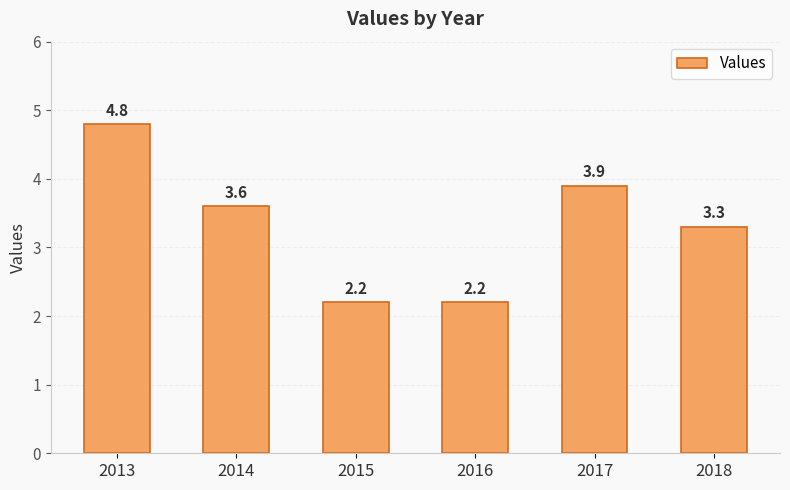

How many bars are there in total?

6